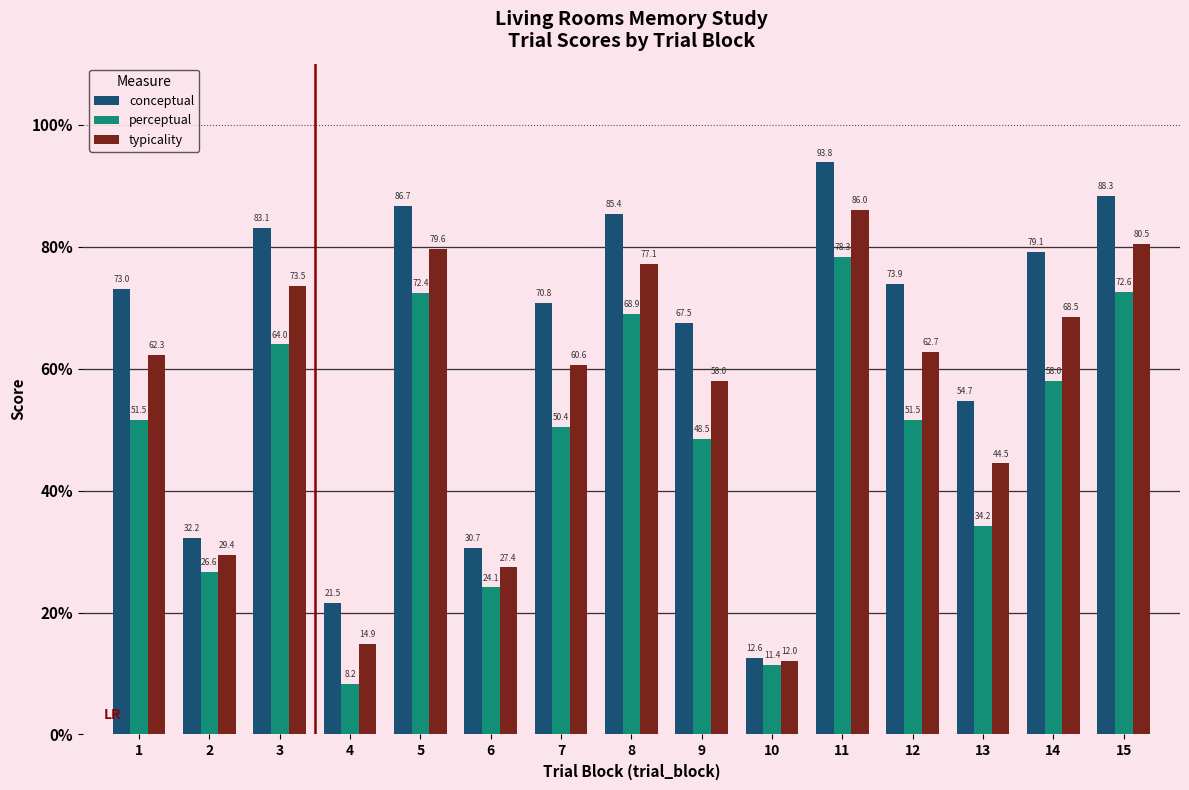

Rank the series at 1 from highest to lowest value.

conceptual, typicality, perceptual